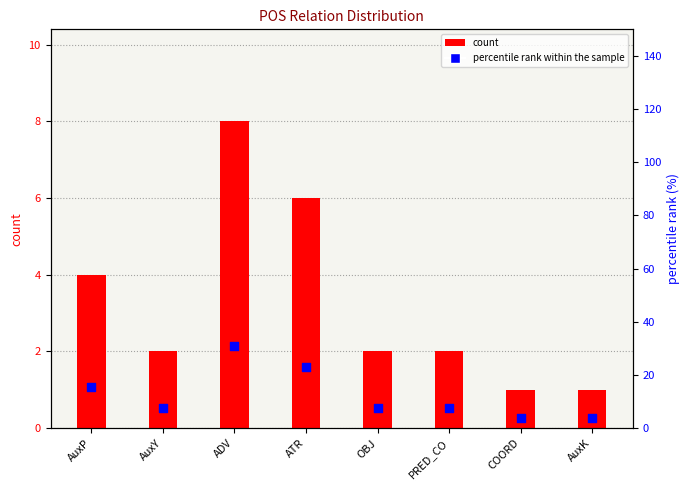

Which series contains the highest Y value?

percentile rank within the sample